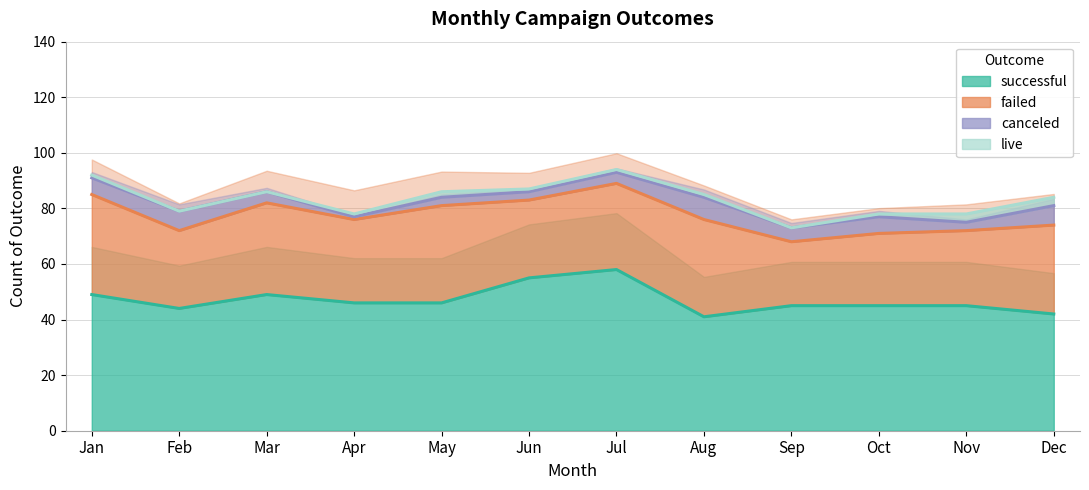

At which label does live first exceed 1?

May